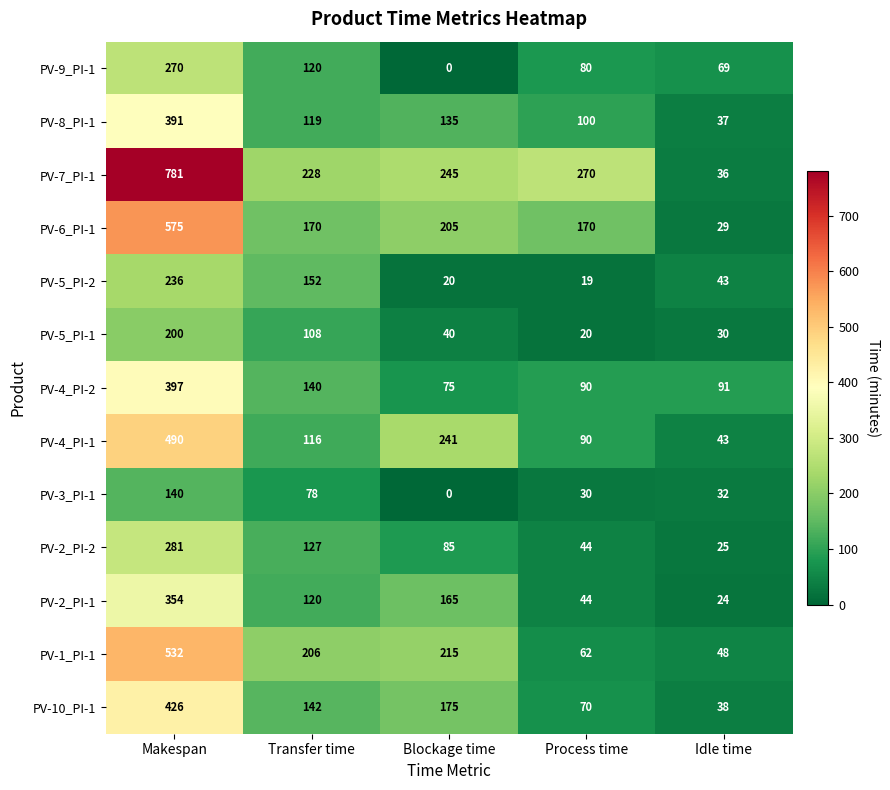

Rank the series at Makespan from lowest to highest value.

PV-3_PI-1, PV-5_PI-1, PV-5_PI-2, PV-9_PI-1, PV-2_PI-2, PV-2_PI-1, PV-8_PI-1, PV-4_PI-2, PV-10_PI-1, PV-4_PI-1, PV-1_PI-1, PV-6_PI-1, PV-7_PI-1